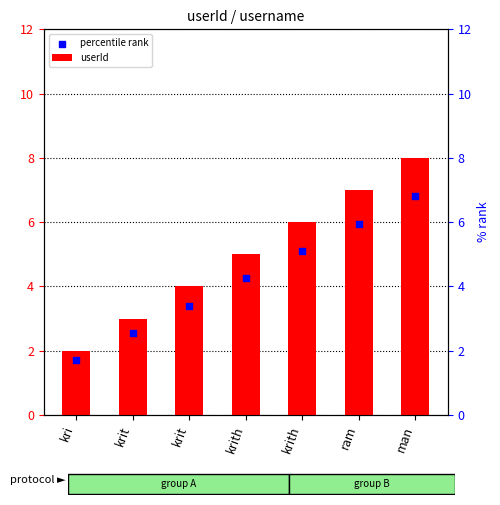

Which series has the largest Y range (max minus min)?

userId